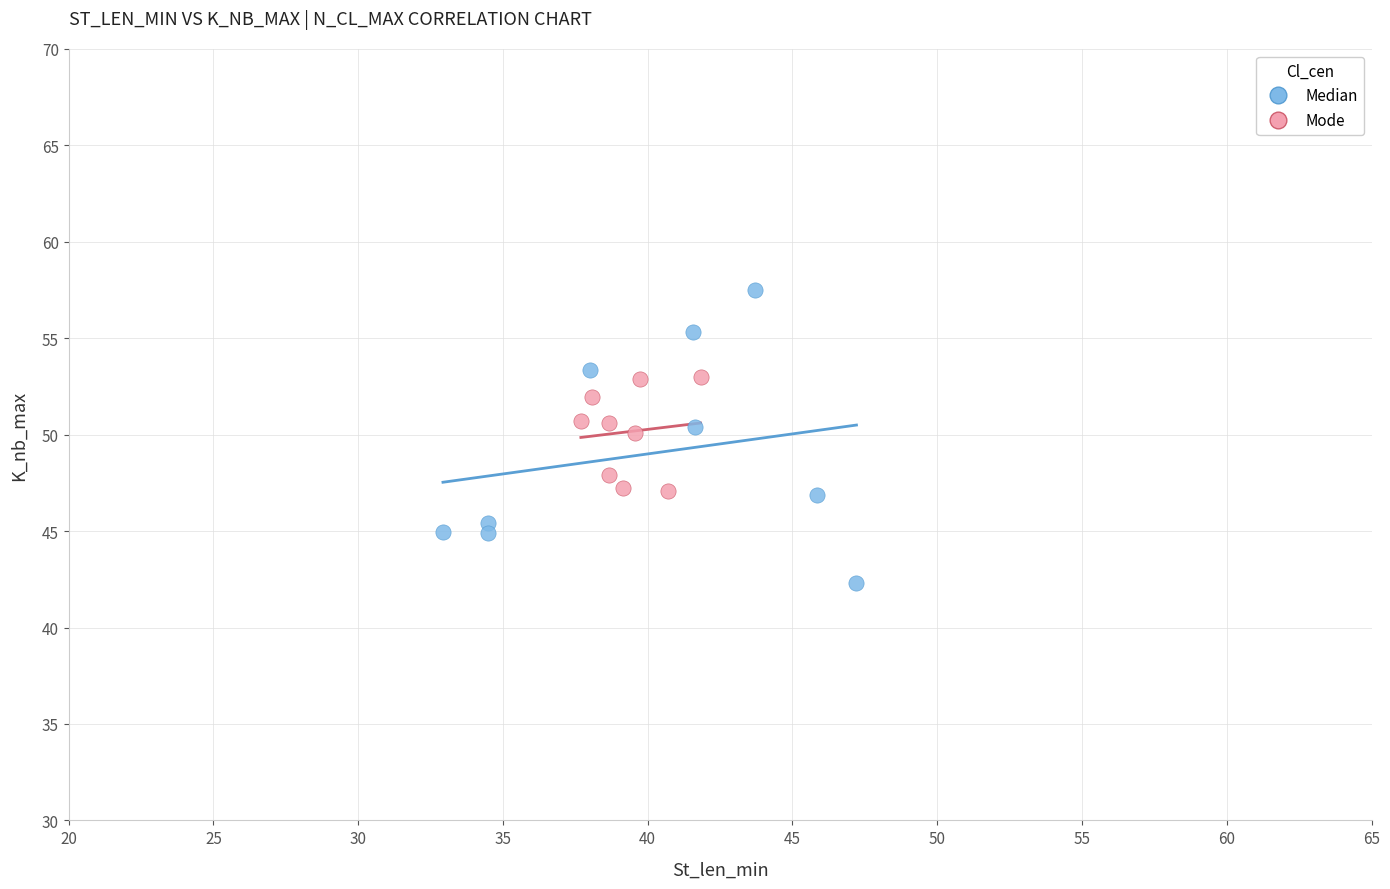

Which series has the widest spread of Y values?

Median